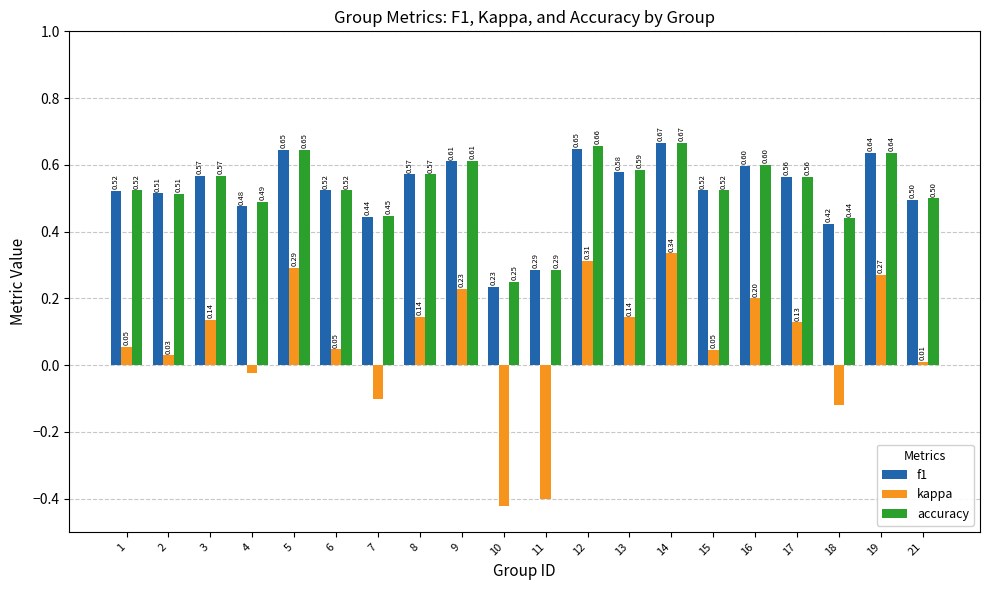

Is it true that kappa equals 0.2 at 16?

True